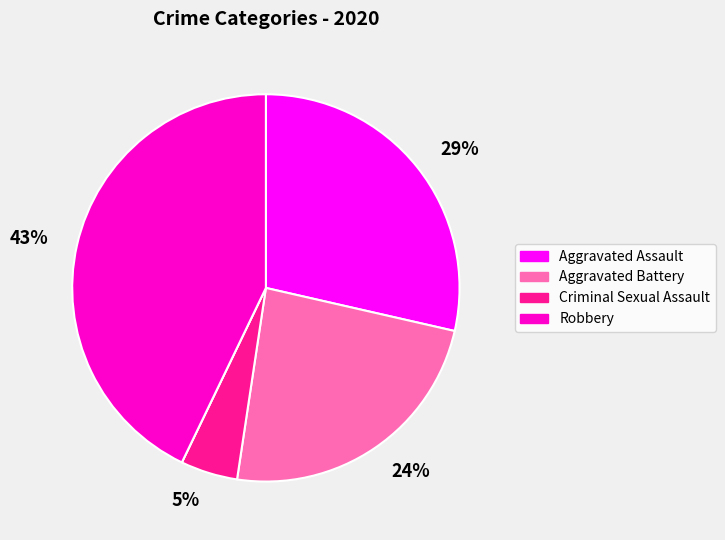

Does any single category account for the majority?

No